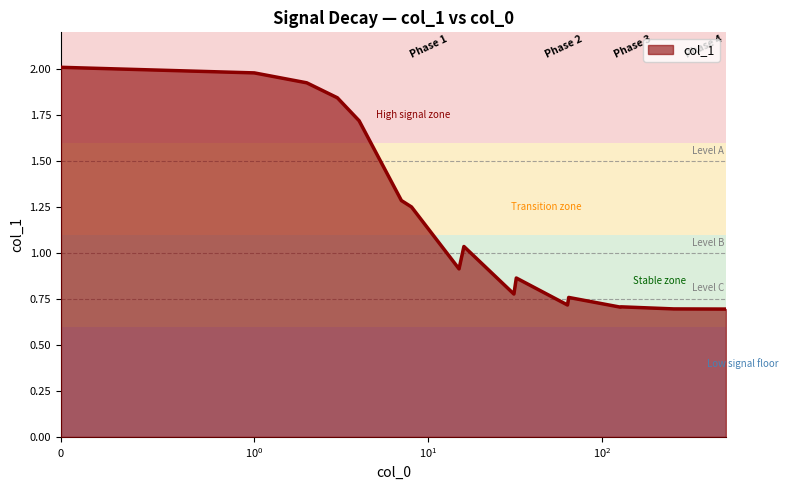

What is the maximum value shown in the chart?

2.0